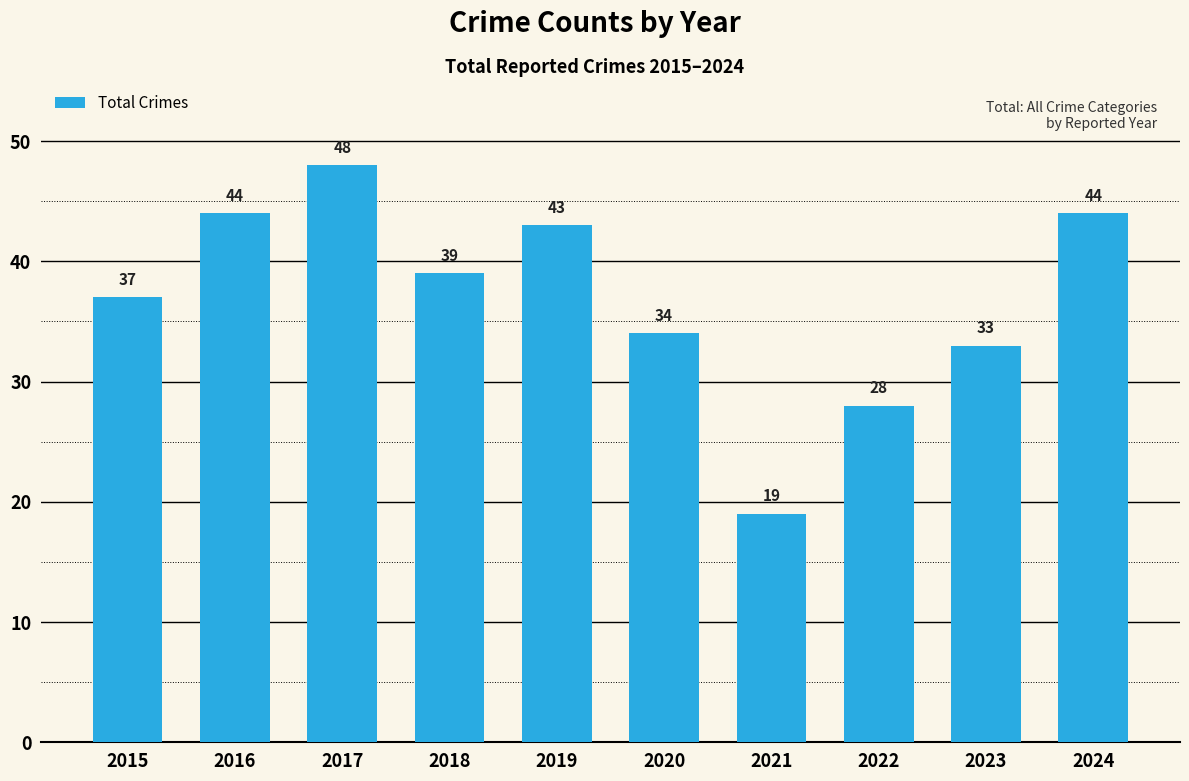

Are the bars horizontal?

No